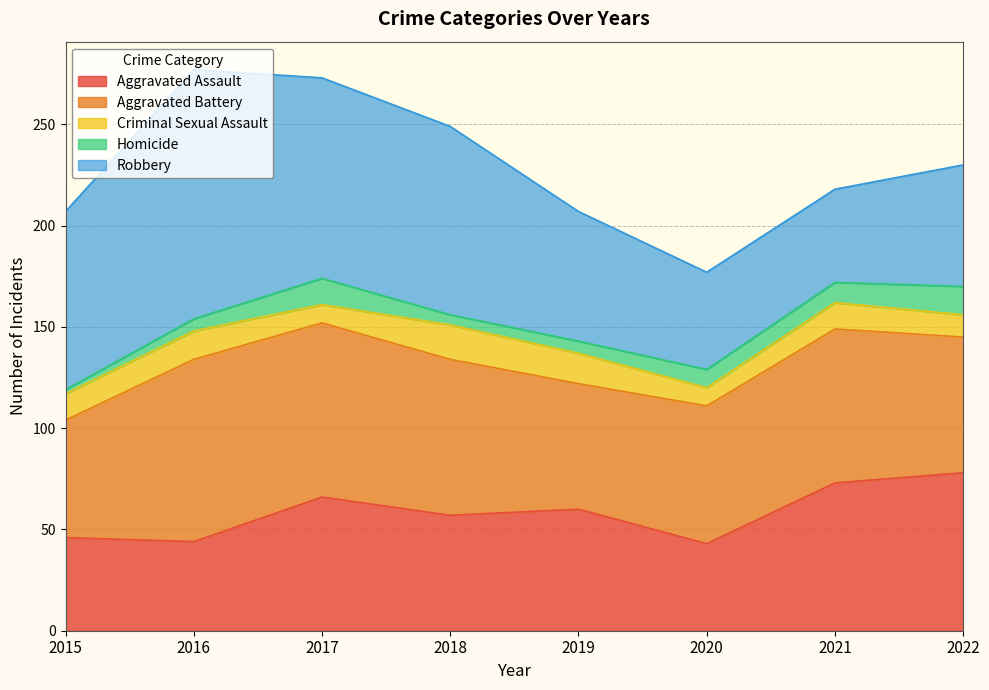

At which label does Aggravated Battery reach its minimum?

2015